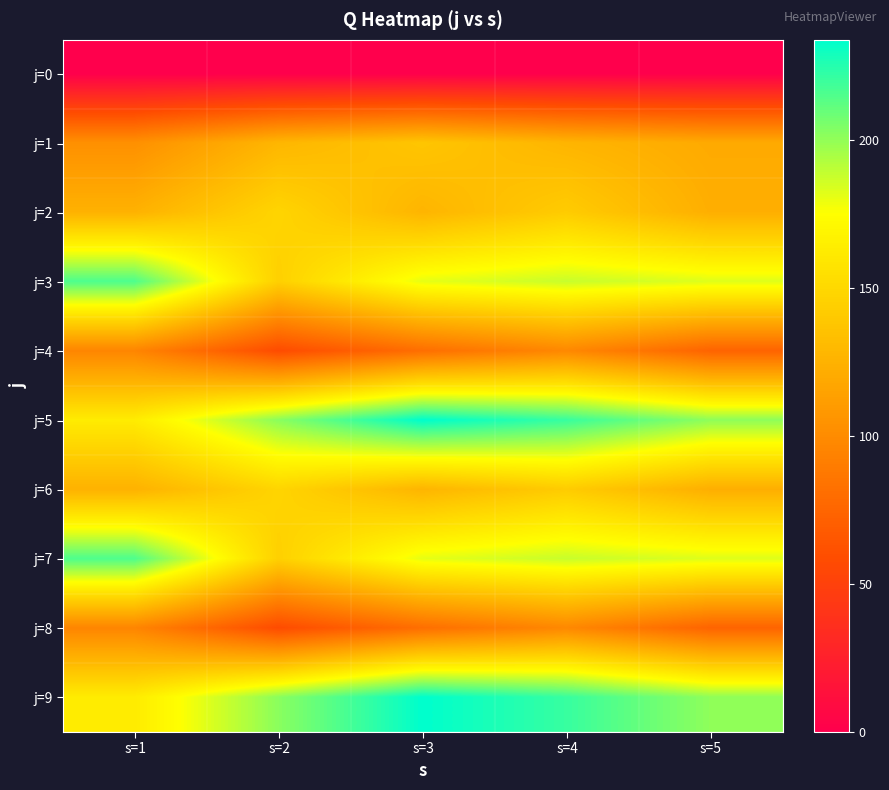

At which category is the sum across all series the highest?

s=4